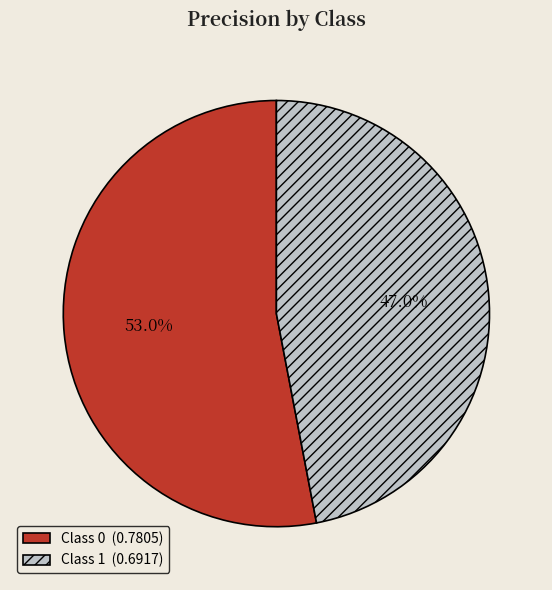

How many segments does this pie chart have?

2